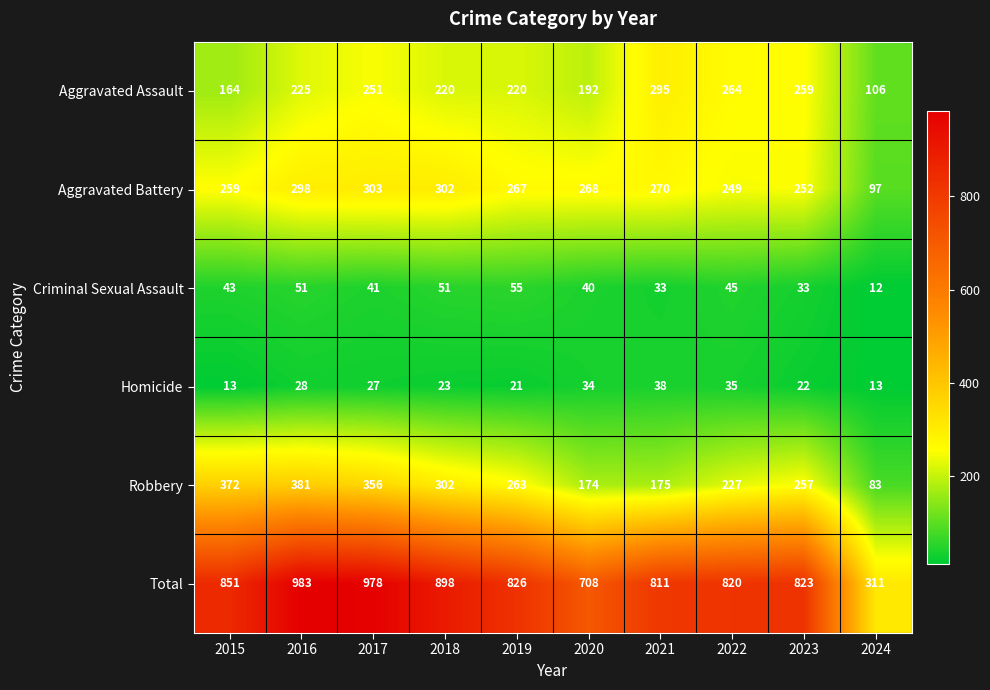

What is the lowest value of the Aggravated Battery series?

97